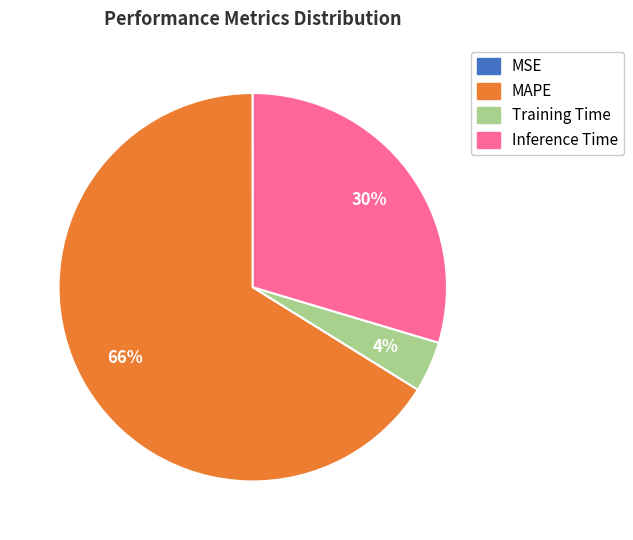

Which slice represents more than half of the pie?

MAPE